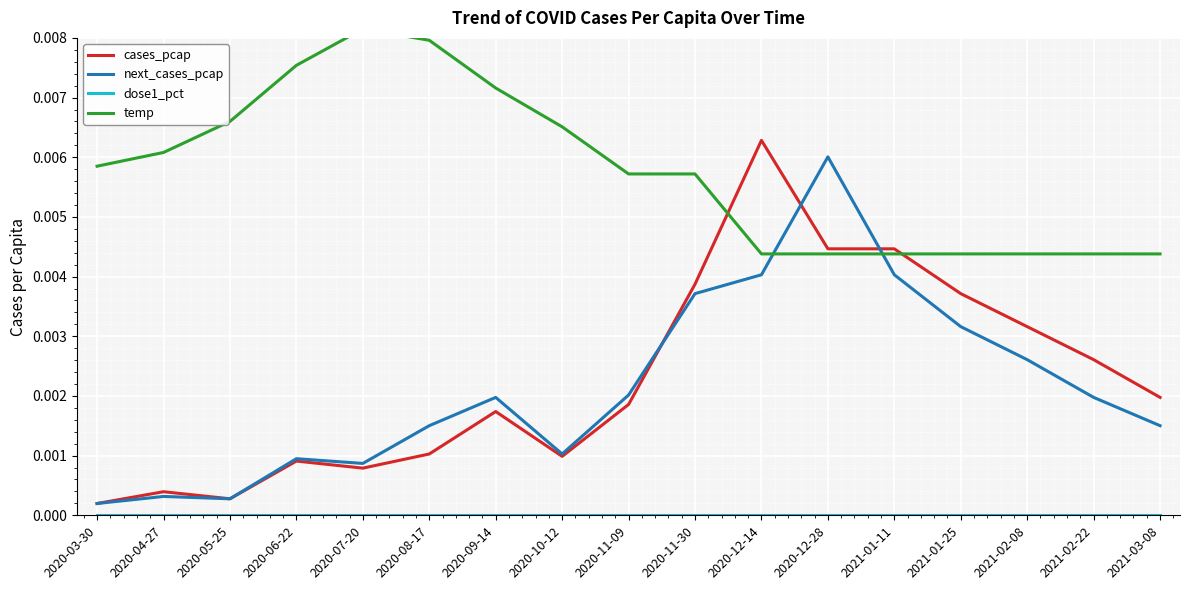

Which series has the widest spread of values?

cases_pcap